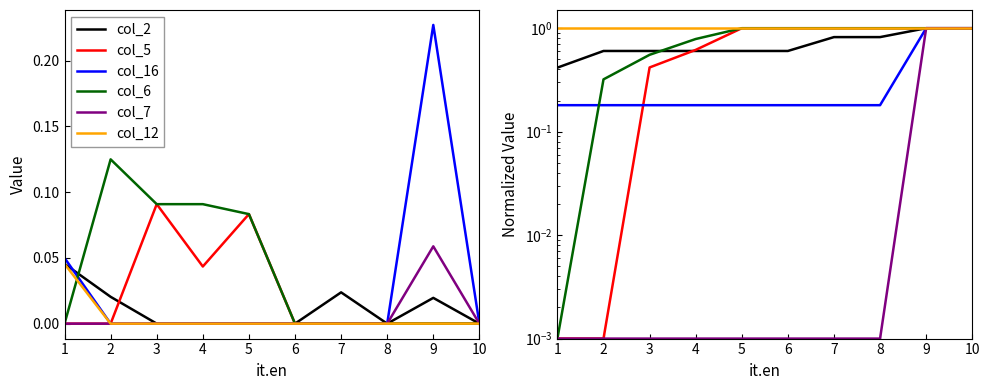

What is the sum of the col_12 values at 10 and 7?

2.0